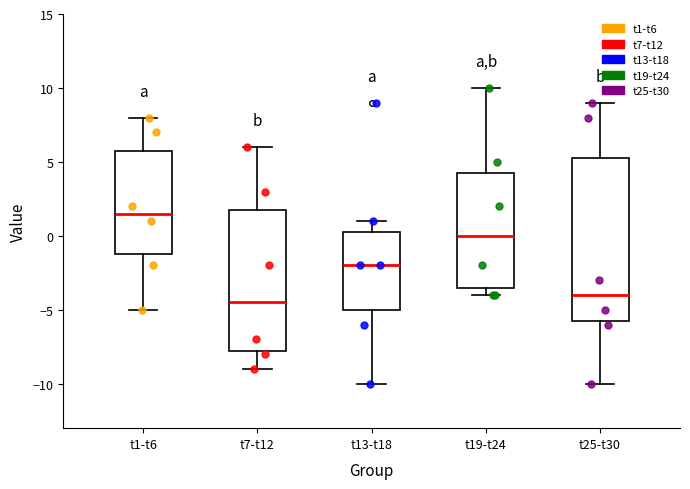

Reading left to right, read every box against the y-axis: the position of its median line, the range the box covers, and the ends of its whiskers. The values are not printed on the chart, so give them approximately, as read against the axis.

t1-t6: median 1.5, box -1.0 to 6.0, whiskers -5.0 to 8.0
t7-t12: median -4.5, box -7.5 to 2.0, whiskers -9.0 to 6.0
t13-t18: median -2.0, box -5.0 to 0.5, whiskers -10.0 to 1.0
t19-t24: median 0.0, box -3.5 to 4.5, whiskers -4.0 to 10.0
t25-t30: median -4.0, box -5.5 to 5.5, whiskers -10.0 to 9.0